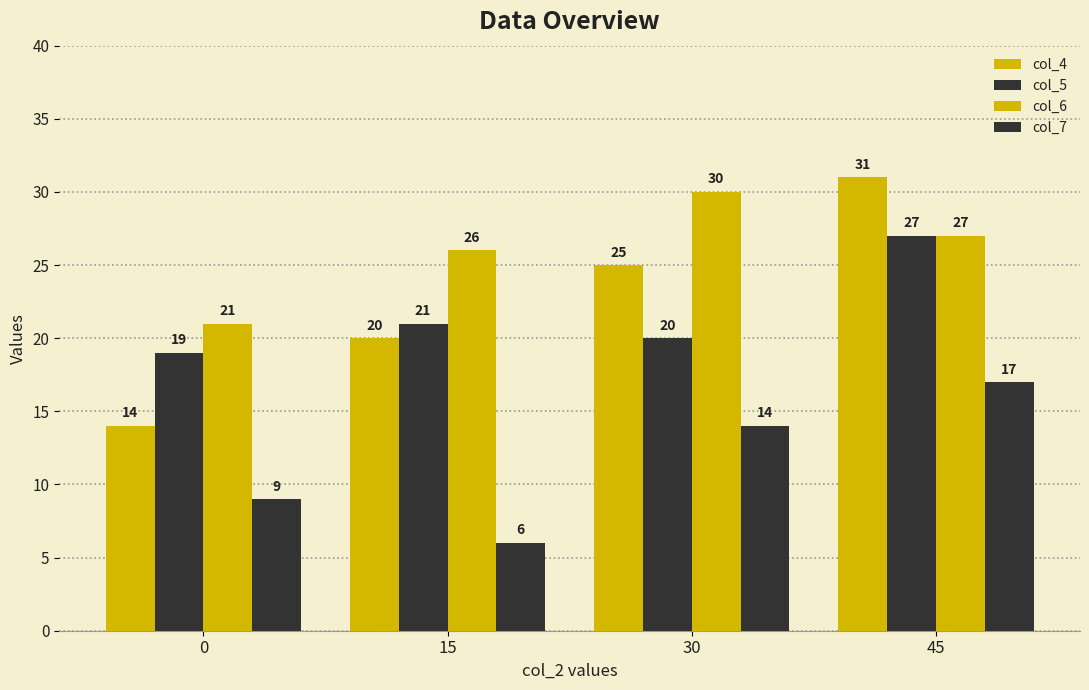

Which label corresponds to the smallest value in the chart?

15